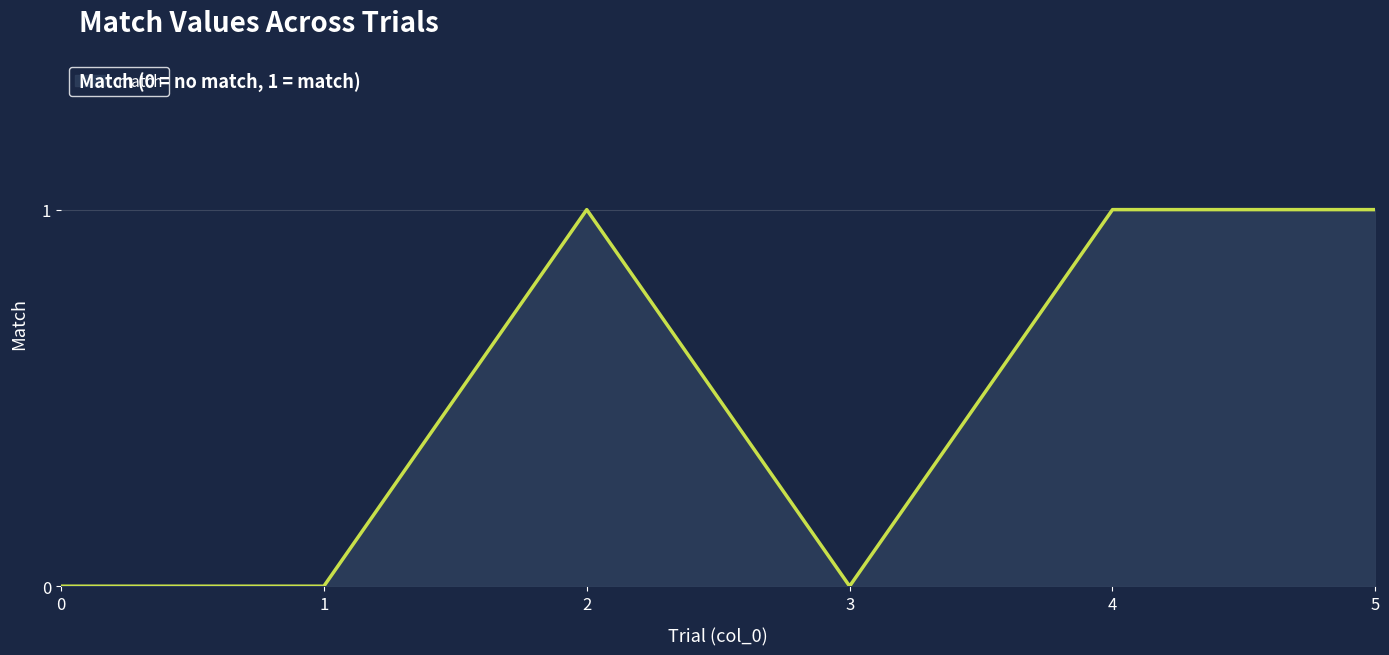

Reading left to right, transcribe all the data shown in this chart.

0	0	1	0	1	1